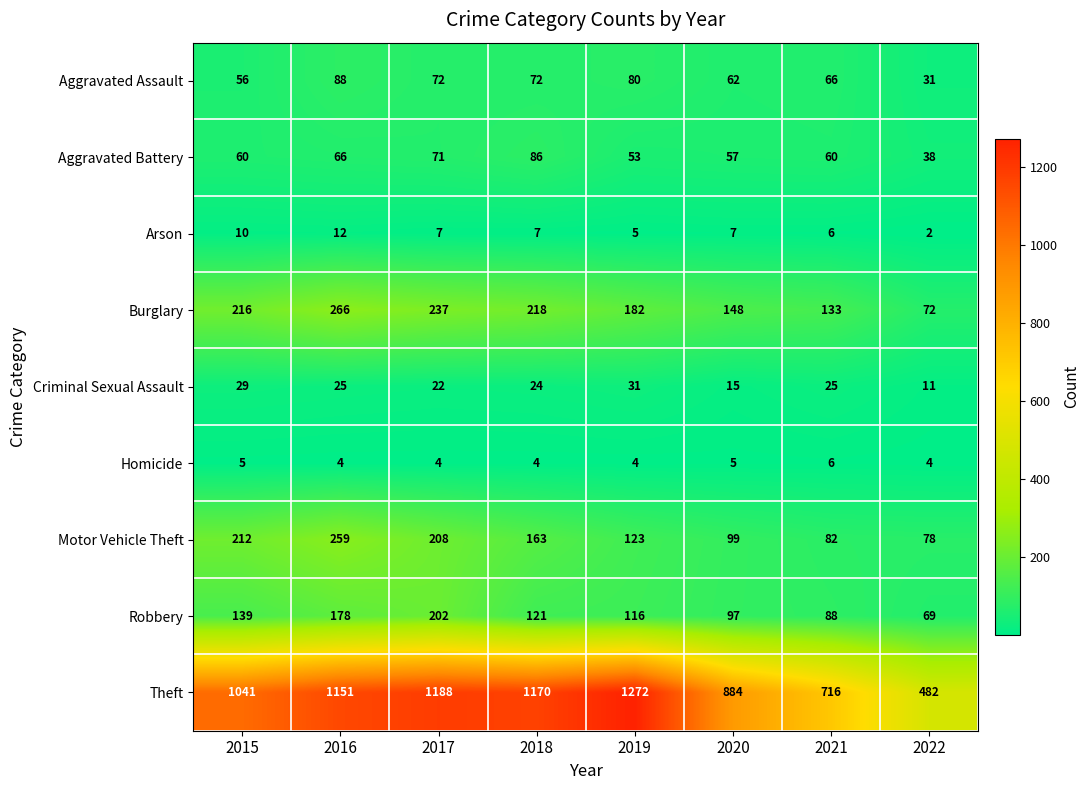

At 2018, list the series in order from largest to smallest.

Theft, Burglary, Motor Vehicle Theft, Robbery, Aggravated Battery, Aggravated Assault, Criminal Sexual Assault, Arson, Homicide